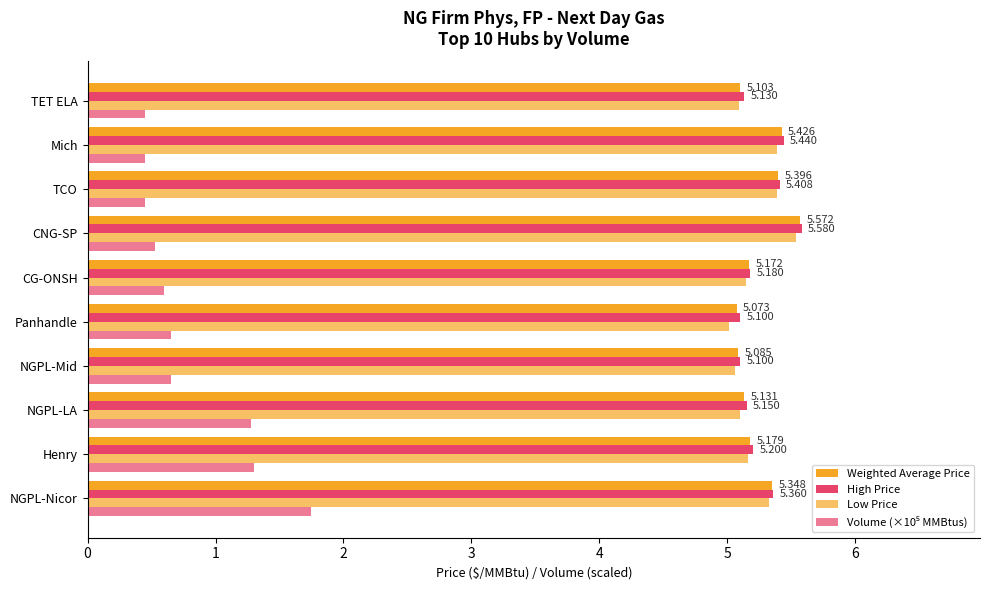

List the series in order of their peak value, lowest first.

Volume (×10⁵ MMBtus), Low Price, Weighted Average Price, High Price